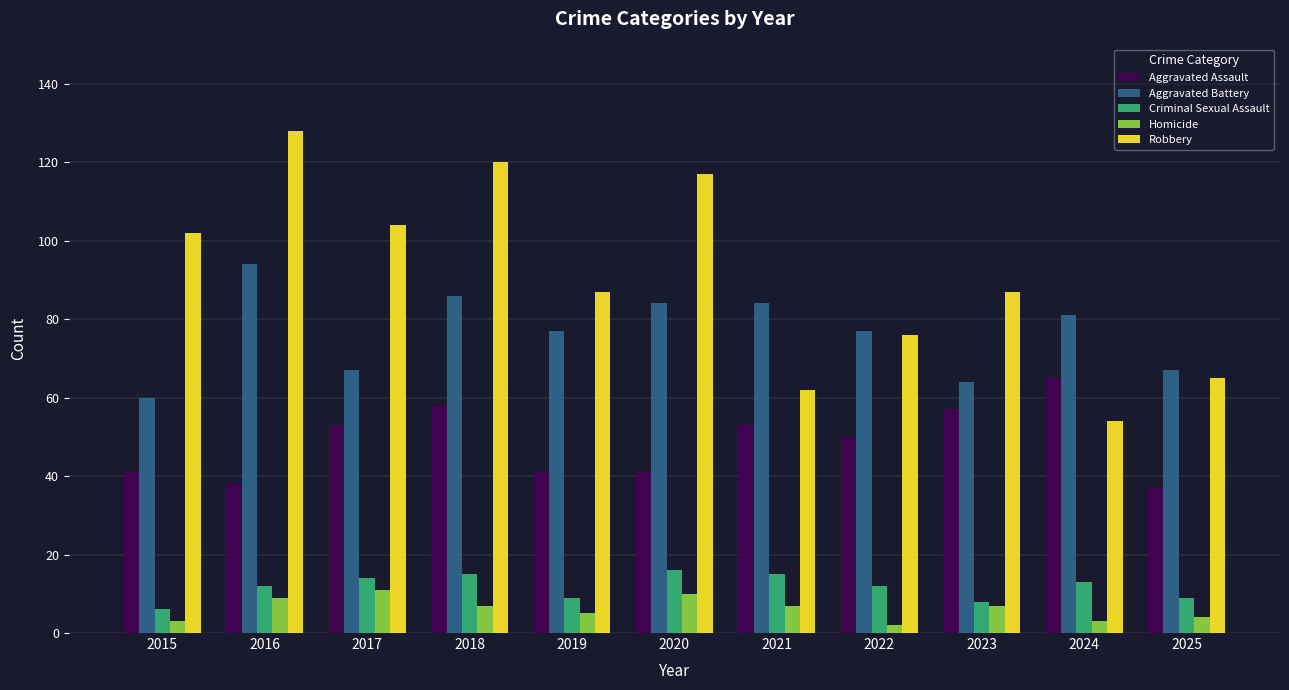

True or false: Criminal Sexual Assault has a value of 22 at 2024.

False